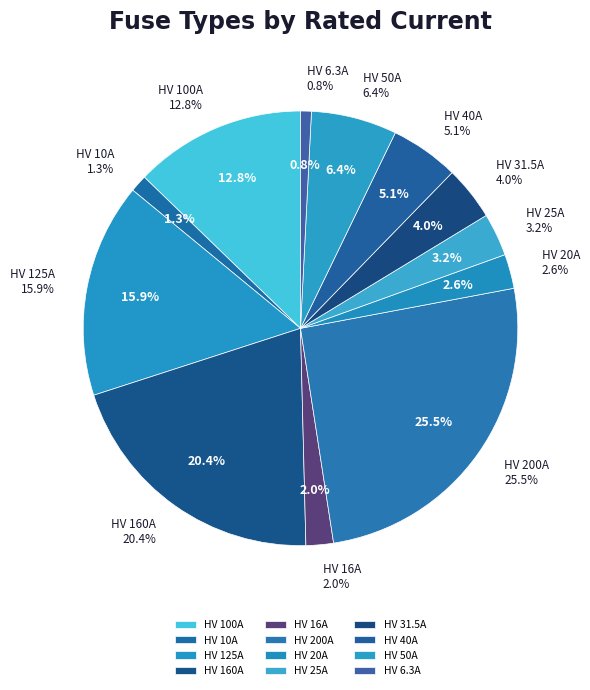

Is it true that HV 6.3A is 9% of the pie?

False